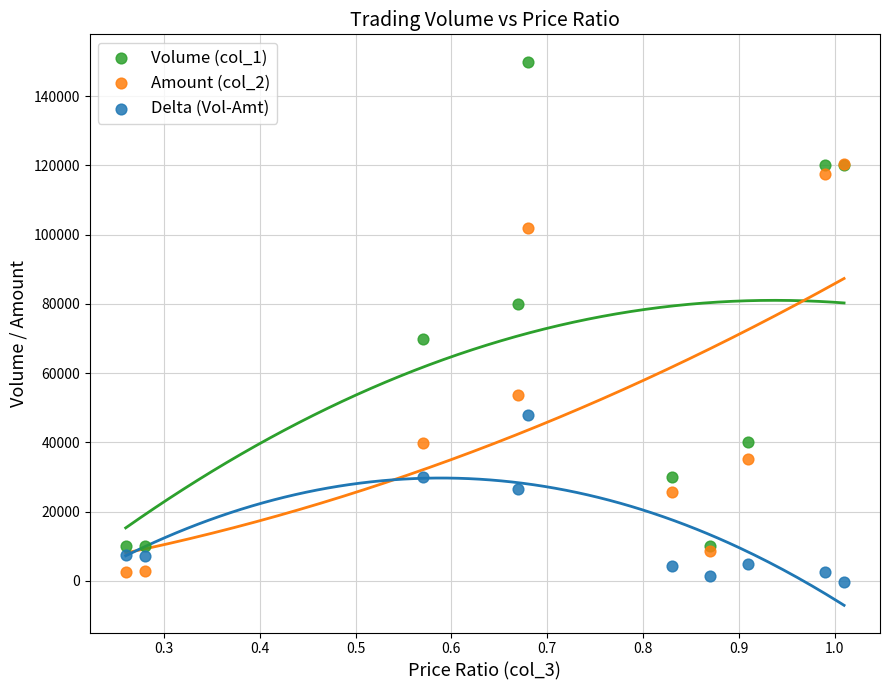

Which series contains the lowest Y value?

Delta (Vol-Amt)